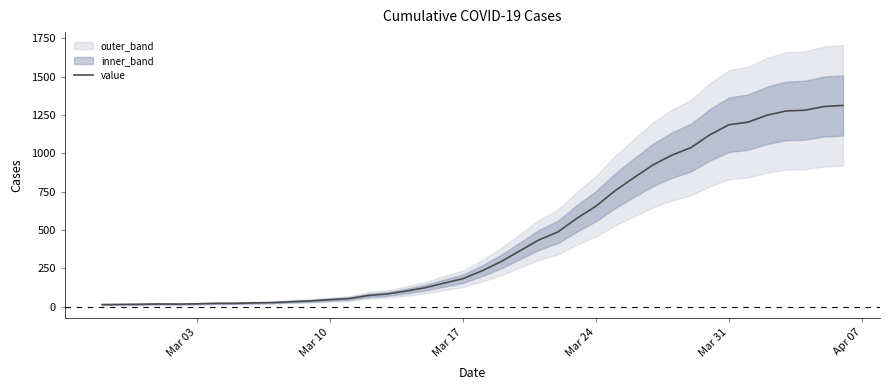

What is the sum of all values?

18584